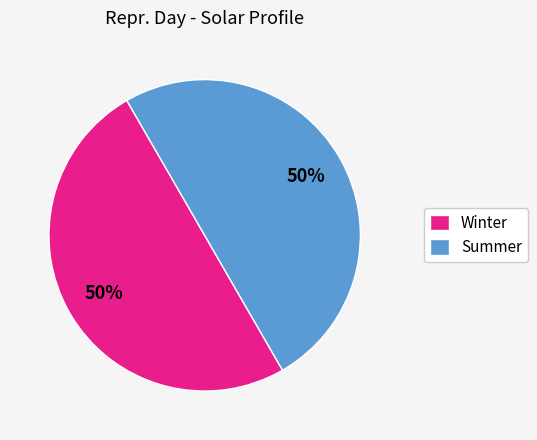

Is it true that Winter is 63% of the pie?

False